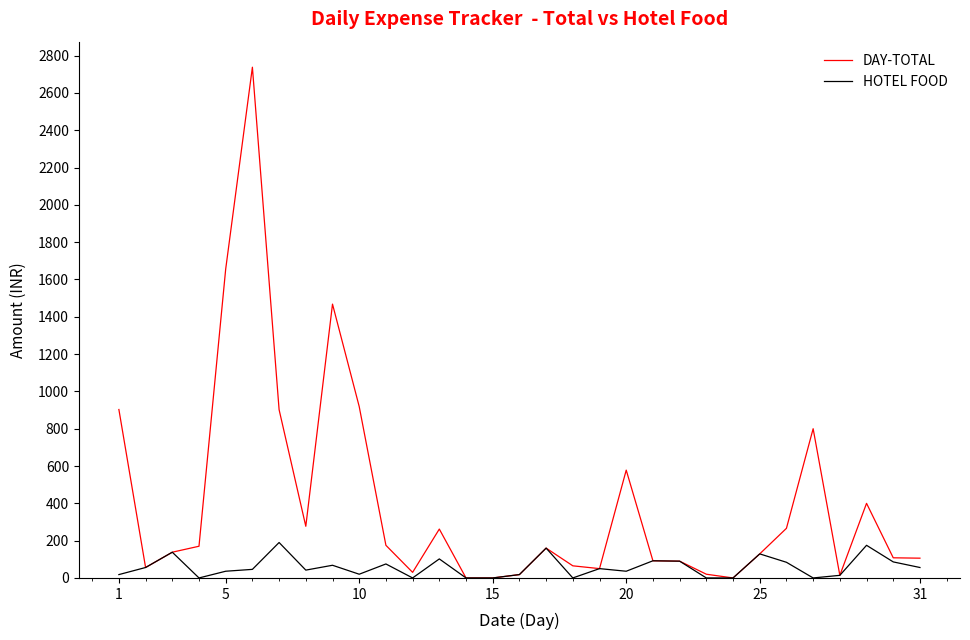

What is the maximum value for HOTEL FOOD?

190